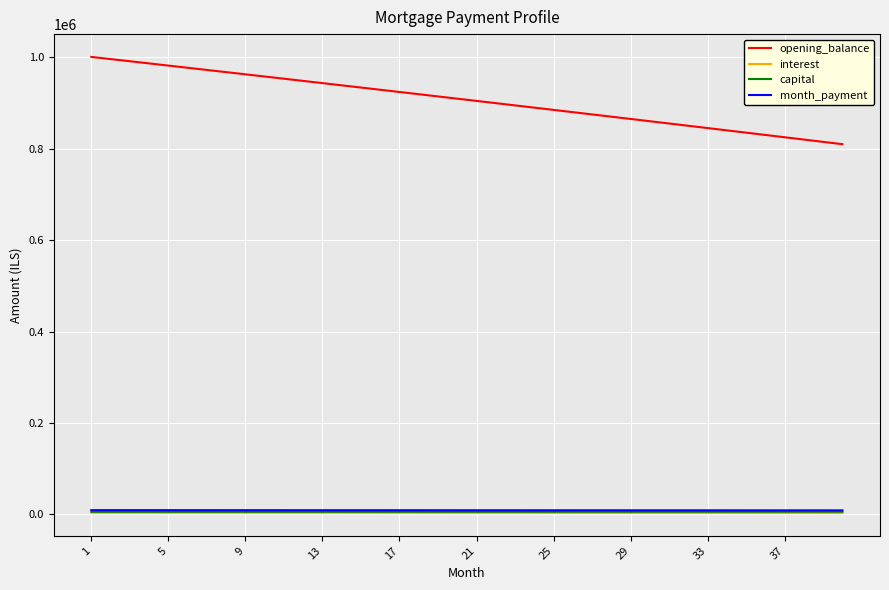

Which series has the largest range (max minus min)?

opening_balance